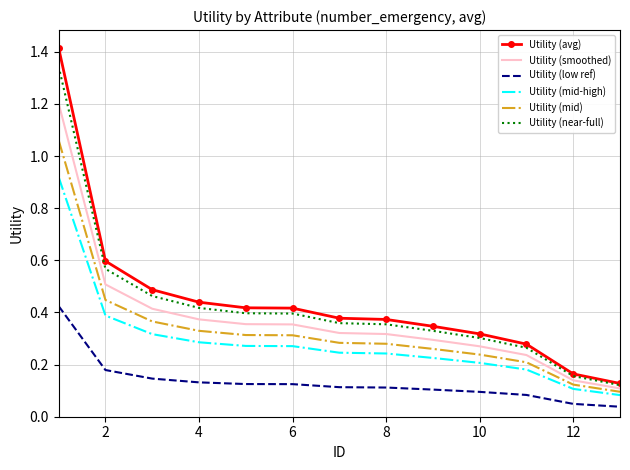

Which series has the largest range (max minus min)?

Utility (avg)